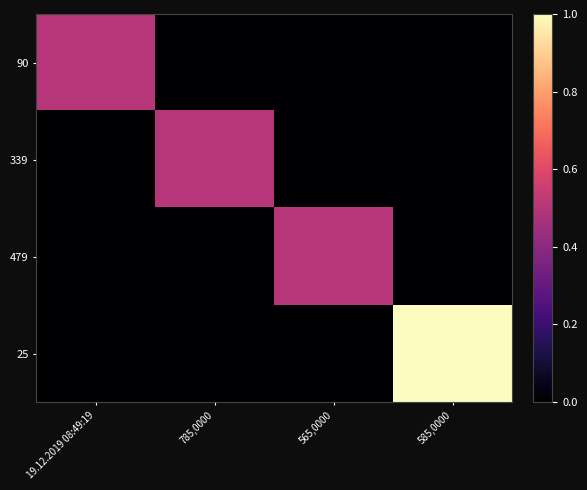

At how many categories does at least one series exceed 0?

4